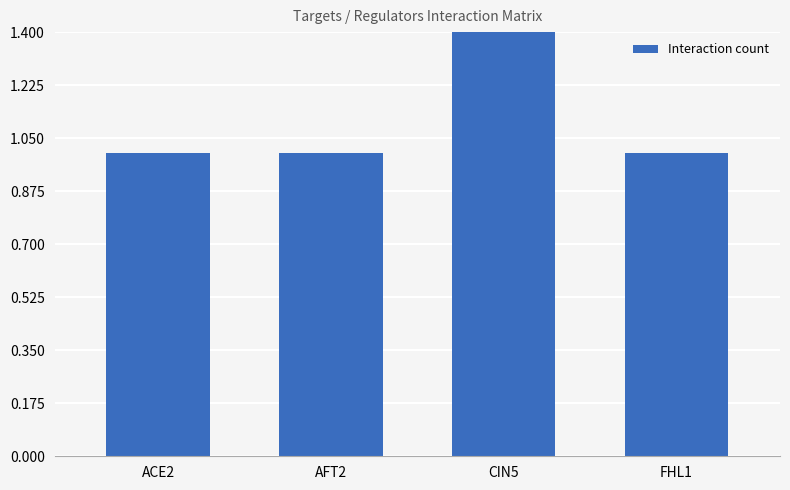

What is the ratio of the value at ACE2 to the value at FHL1?

1.0